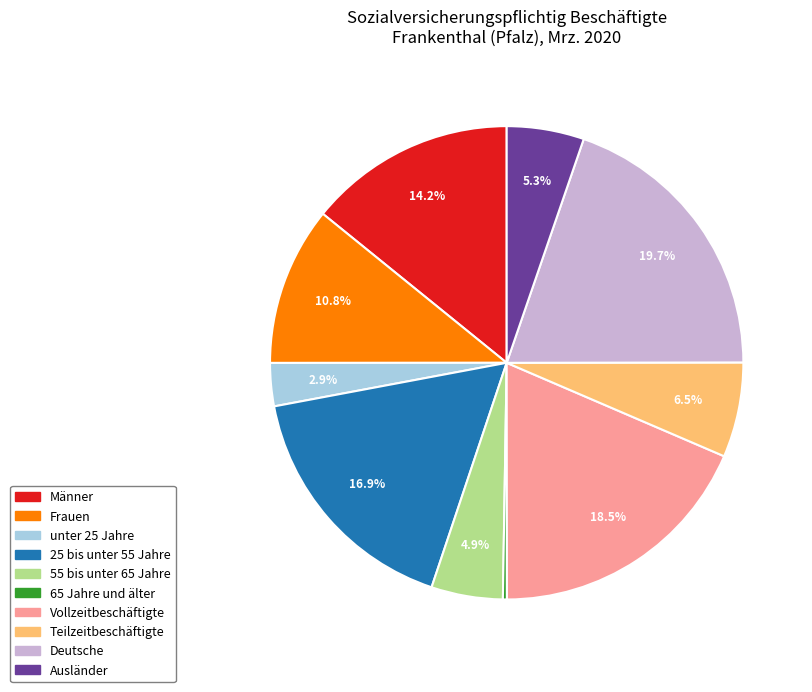

To the nearest percent, what is the average slice percentage?

10%